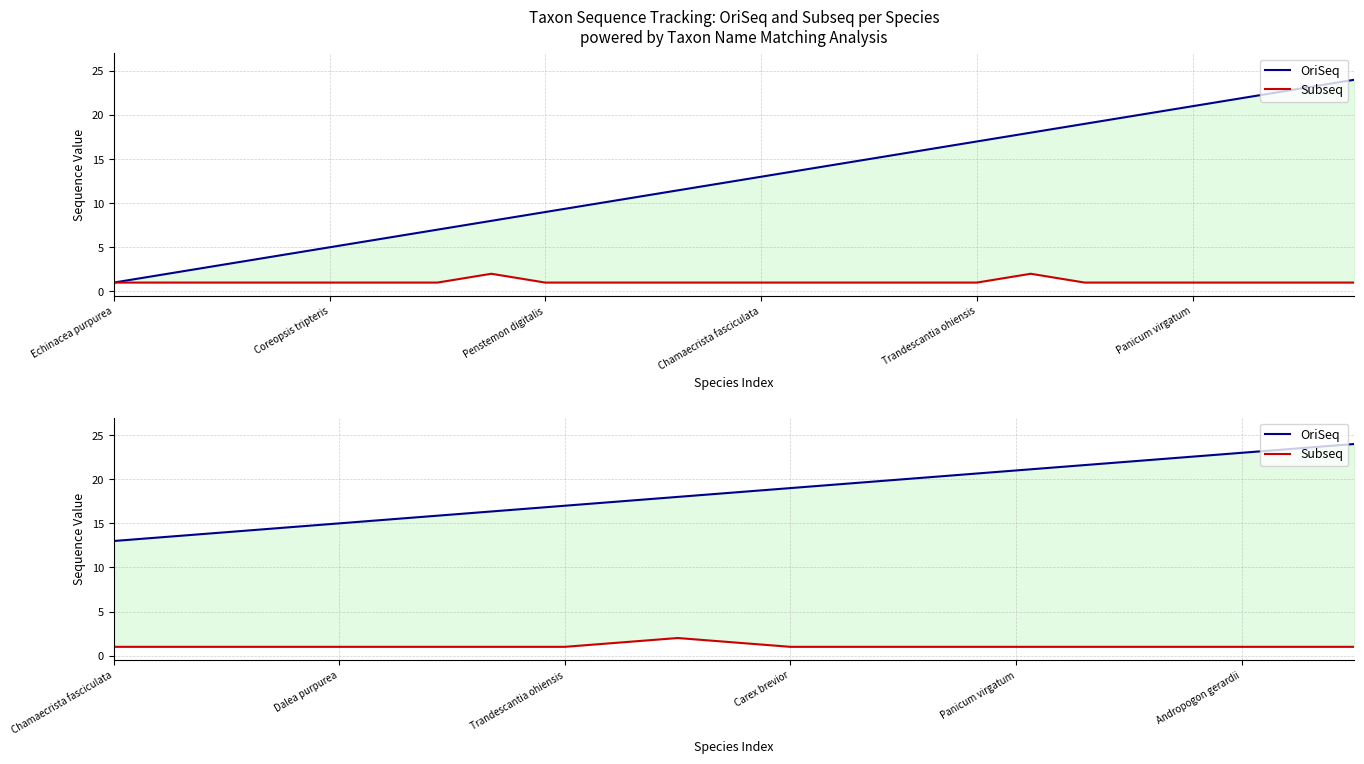

What is the value of the Subseq point at the 5th from the left?

1